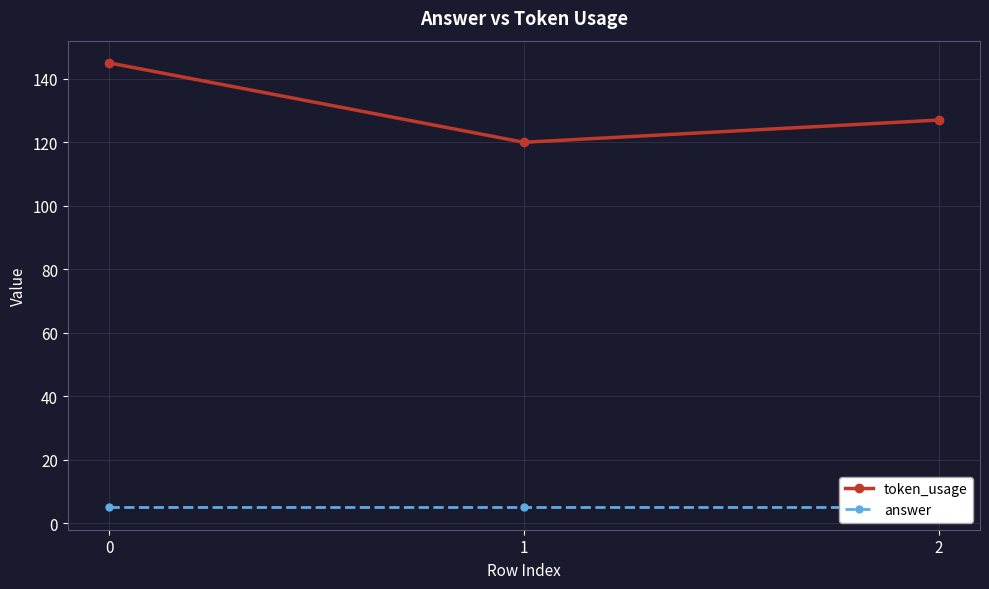

What are all the series names shown in the legend?

token_usage, answer